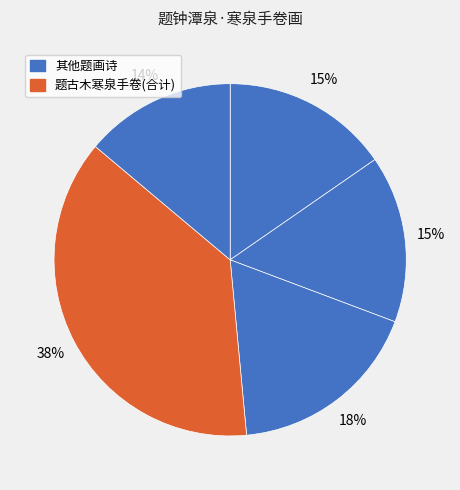

How many slices are in this pie chart?

5